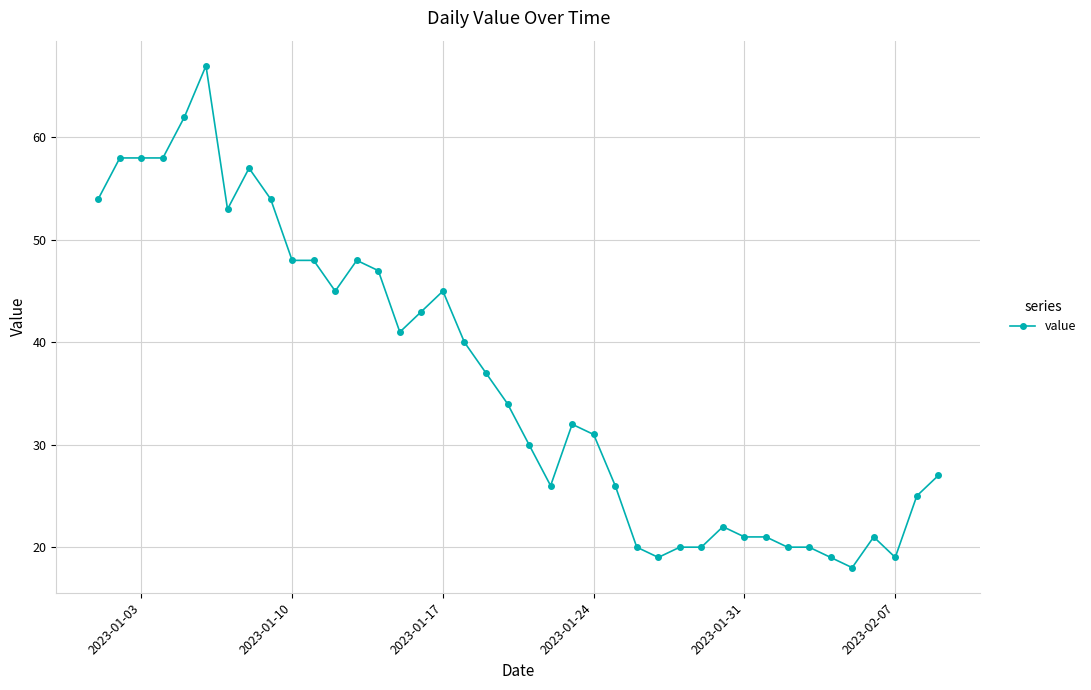

What is the difference between the second highest and minimum values?

44